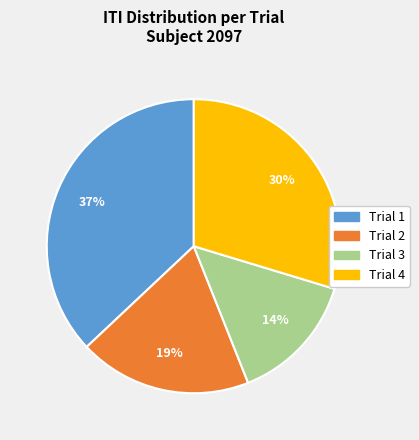

Is it true that Trial 2 is 19% of the pie?

True